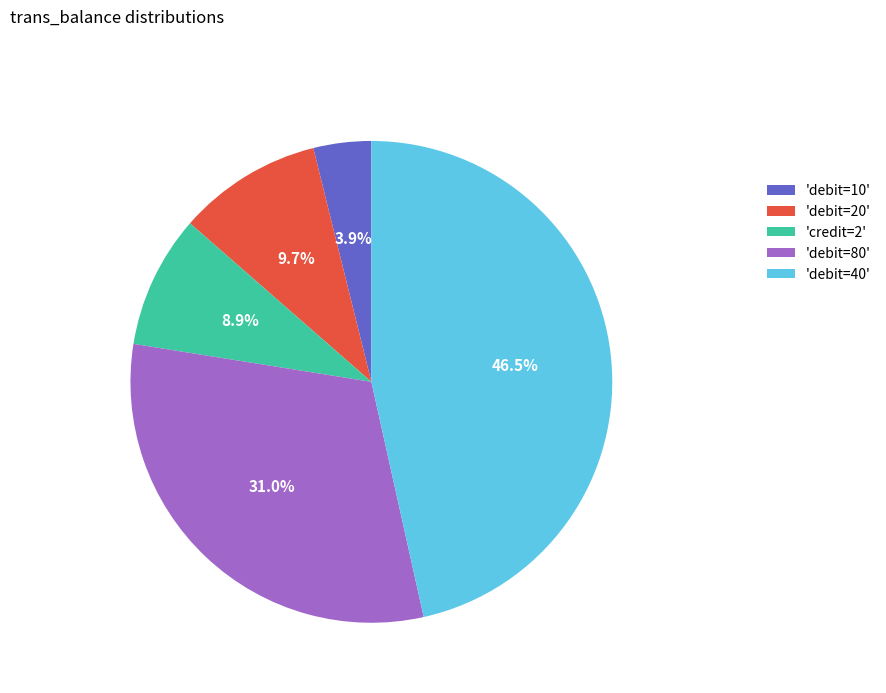

Rank the categories by value from highest to lowest.

'debit=40', 'debit=80', 'debit=20', 'credit=2', 'debit=10'